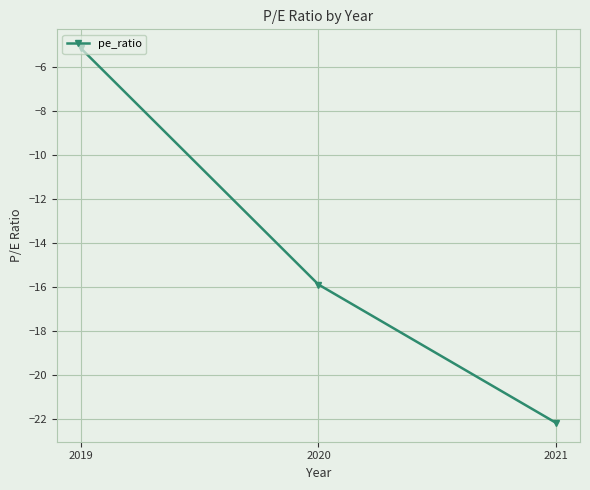

What is the difference between the maximum and minimum values?

17.1